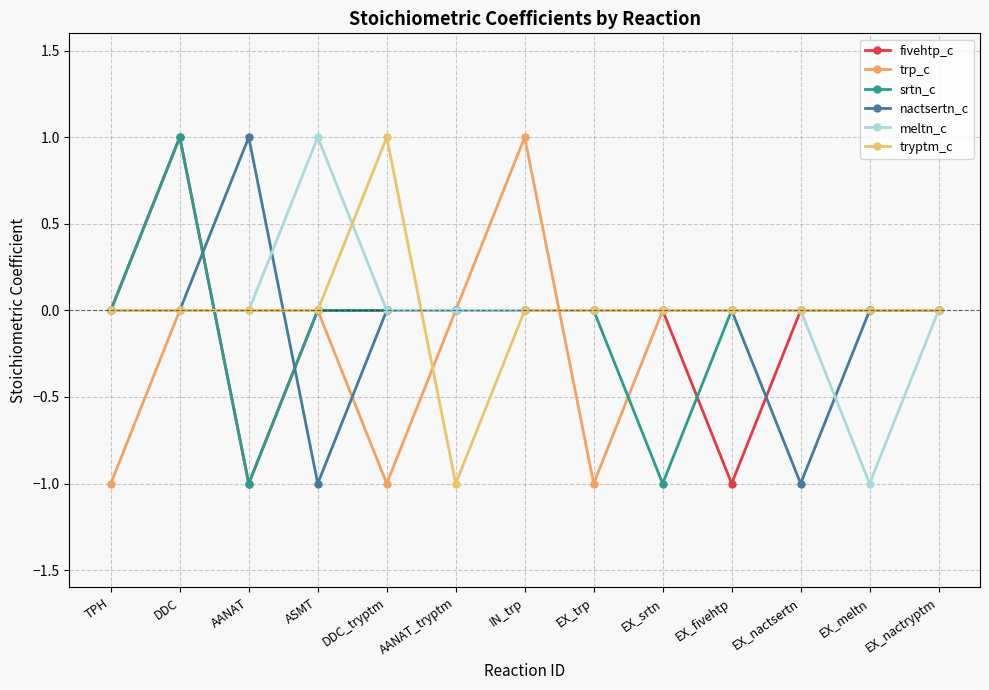

What is the difference between the maximum and minimum values in the nactsertn_c series?

2